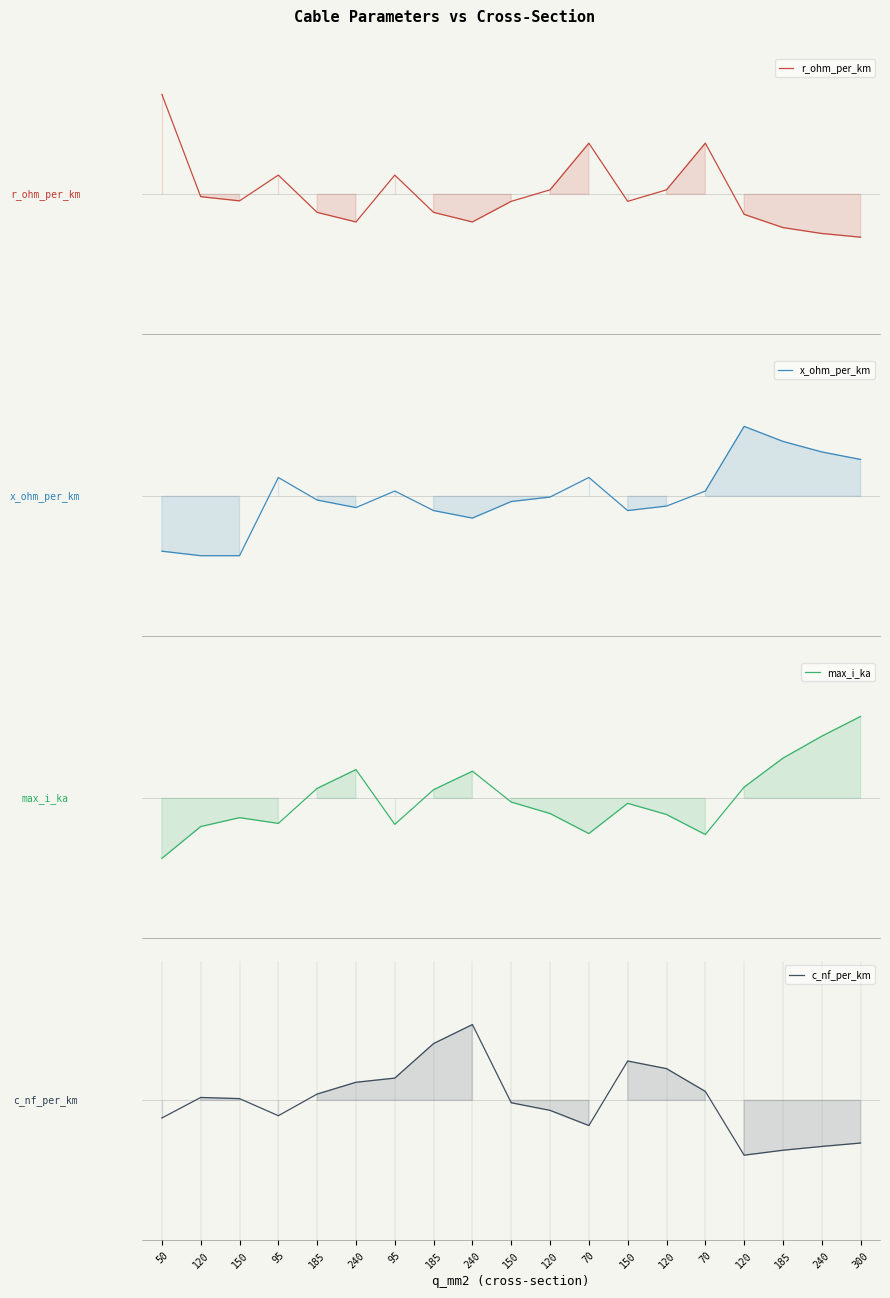

Where is x_ohm_per_km nearest to the value 0?

120